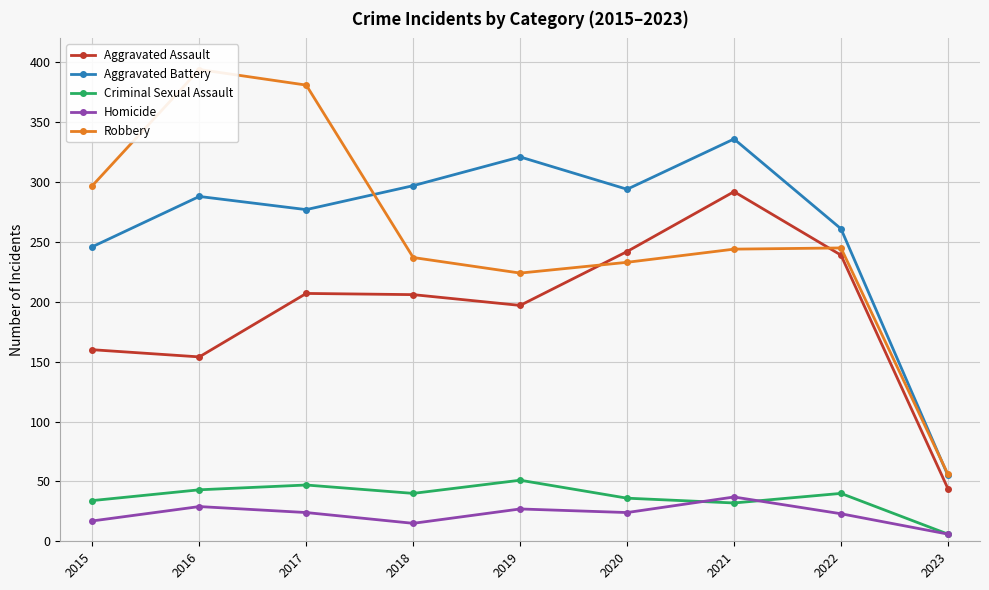

Count the number of categories in the chart.

9